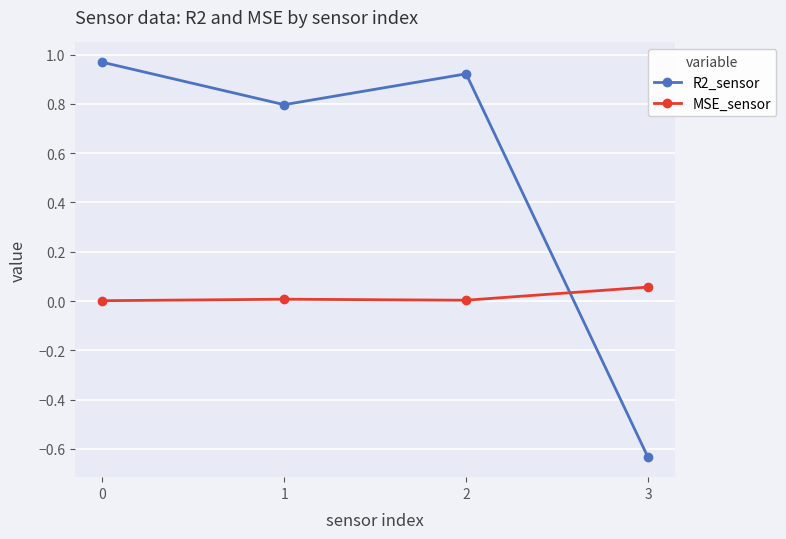

Which category has the highest value in the MSE_sensor series?

3